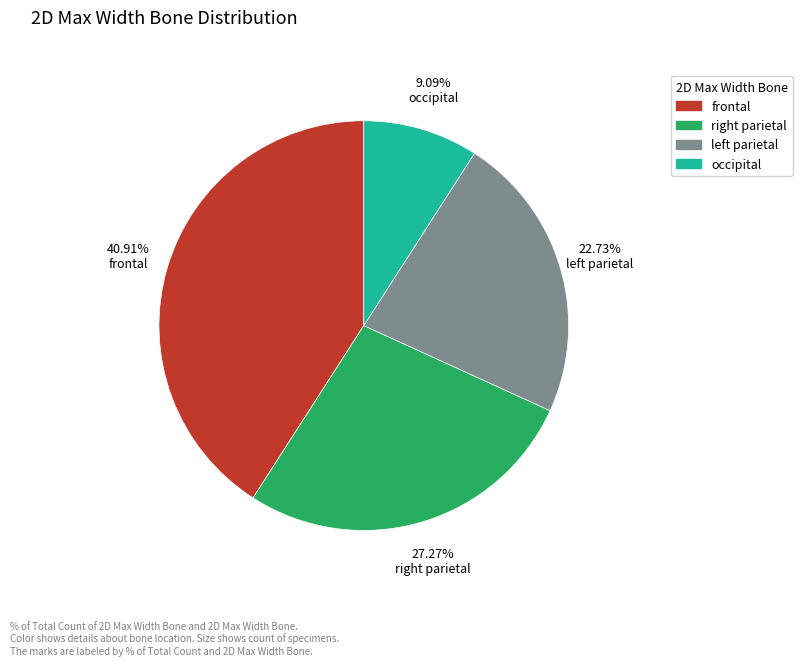

Count the number of slices in the pie.

4